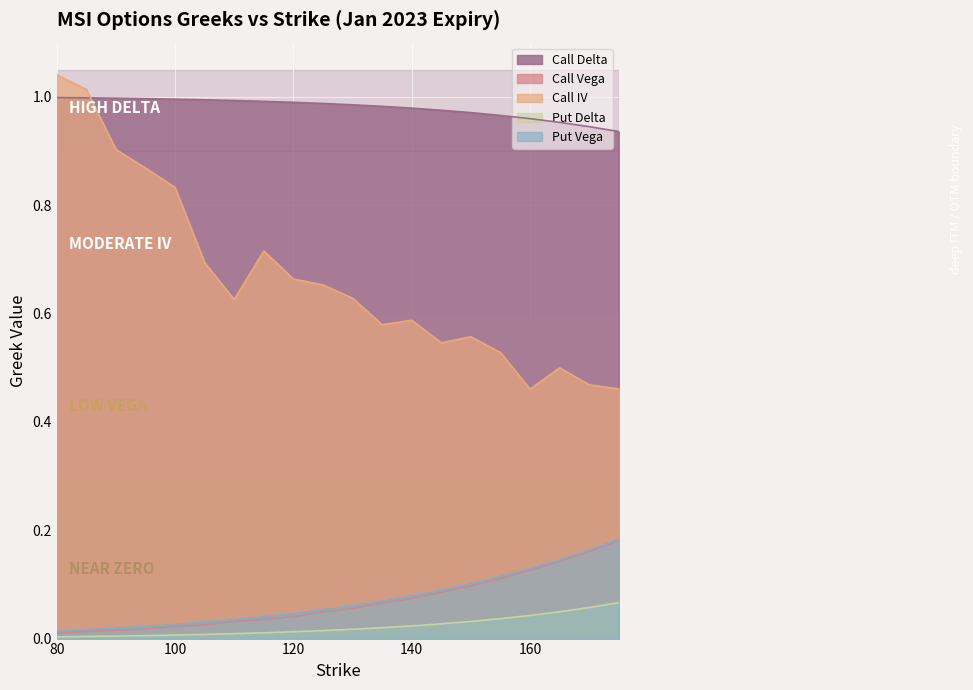

What is the difference between the highest and lowest values at 155?

0.9